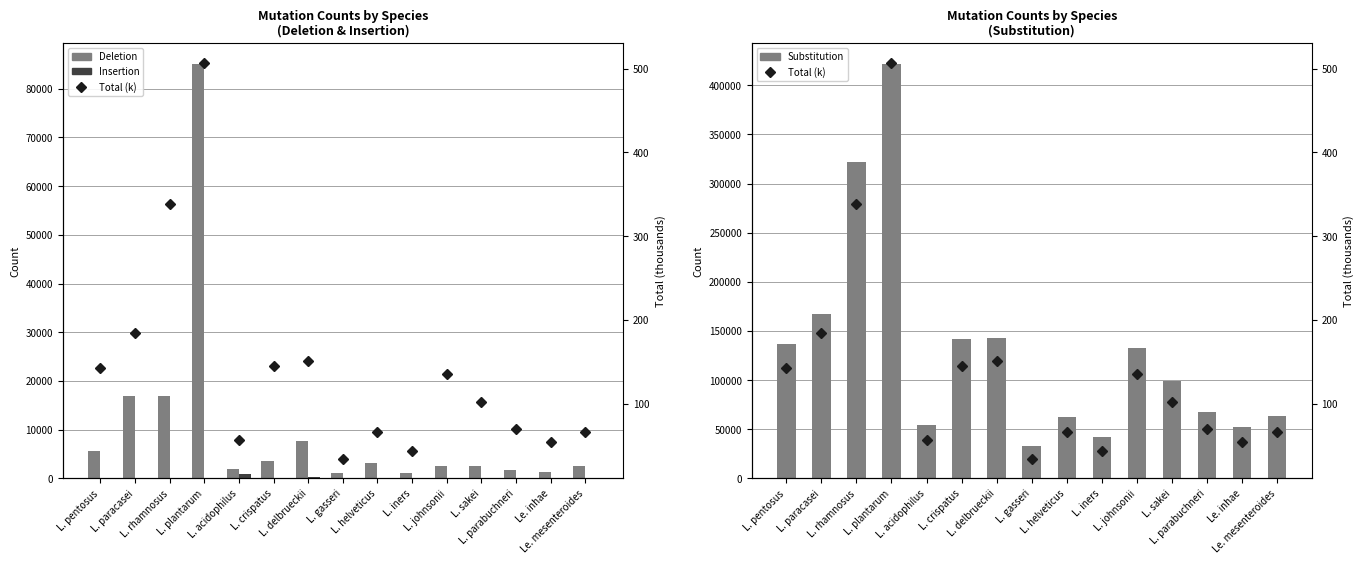

True or false: Substitution has a value of 23002.2 at Le. inhae.

False